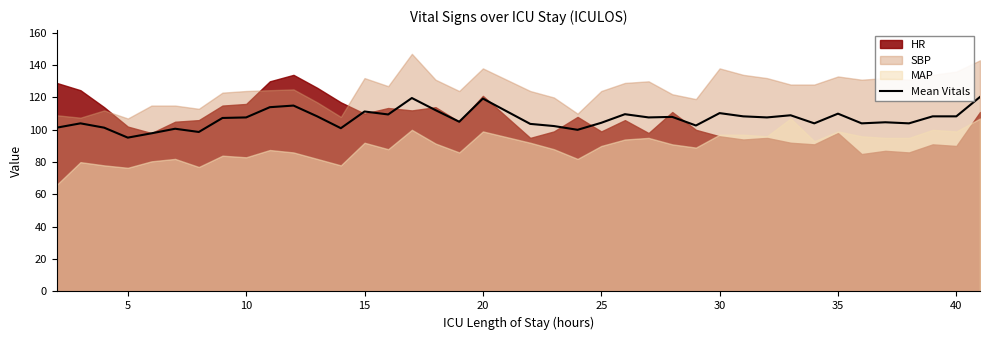

The value of Mean Vitals at 10 is 107.7. True or false?

True